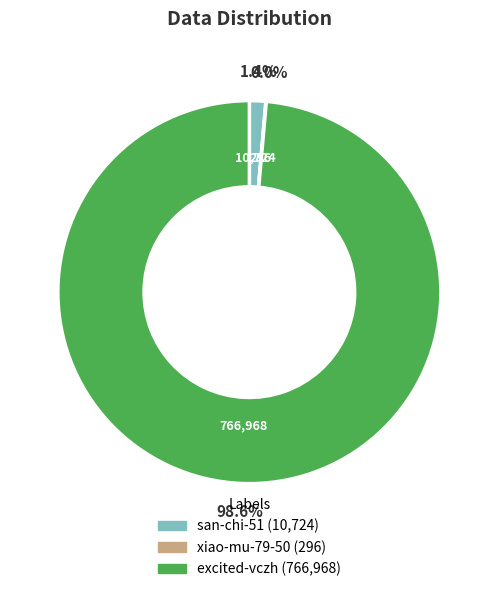

What is the majority slice?

excited-vczh